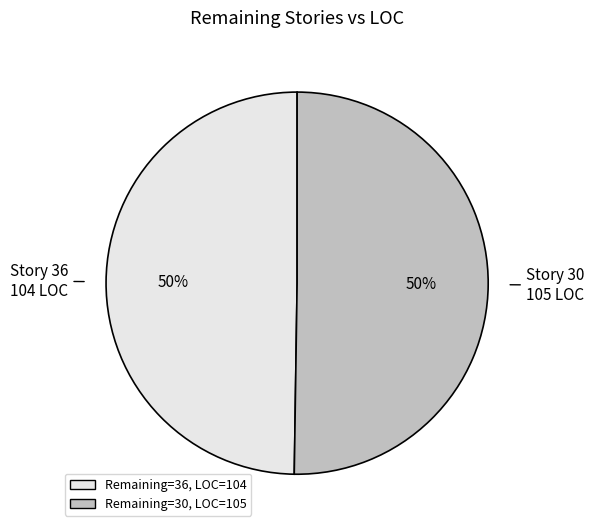

The Story 36 104 LOC slice represents 50% of the pie. True or false?

True